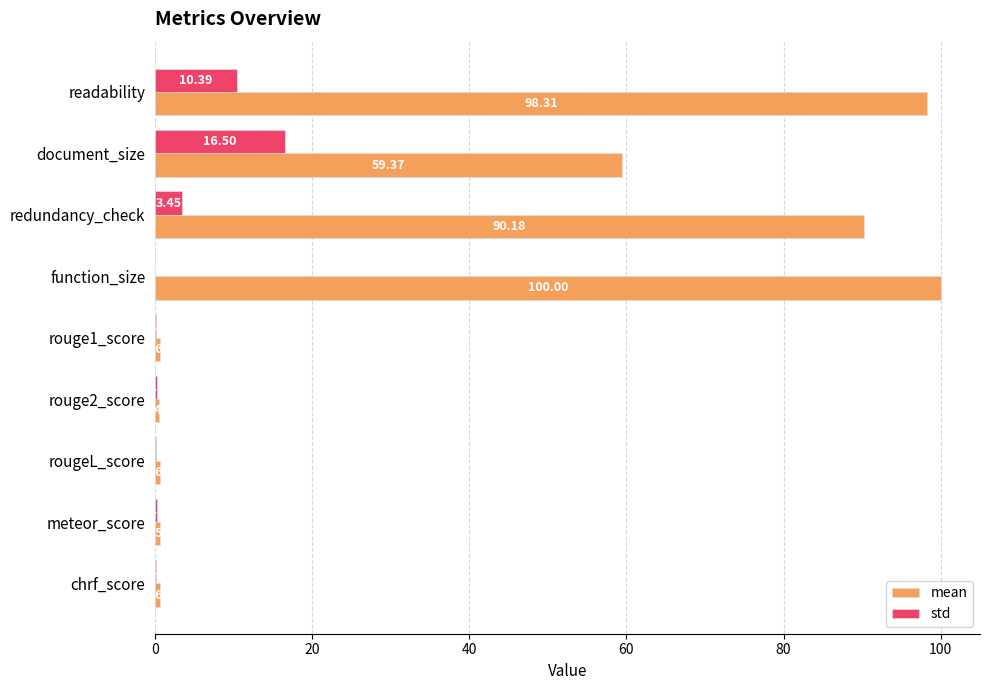

At which category is the sum across all series the highest?

readability